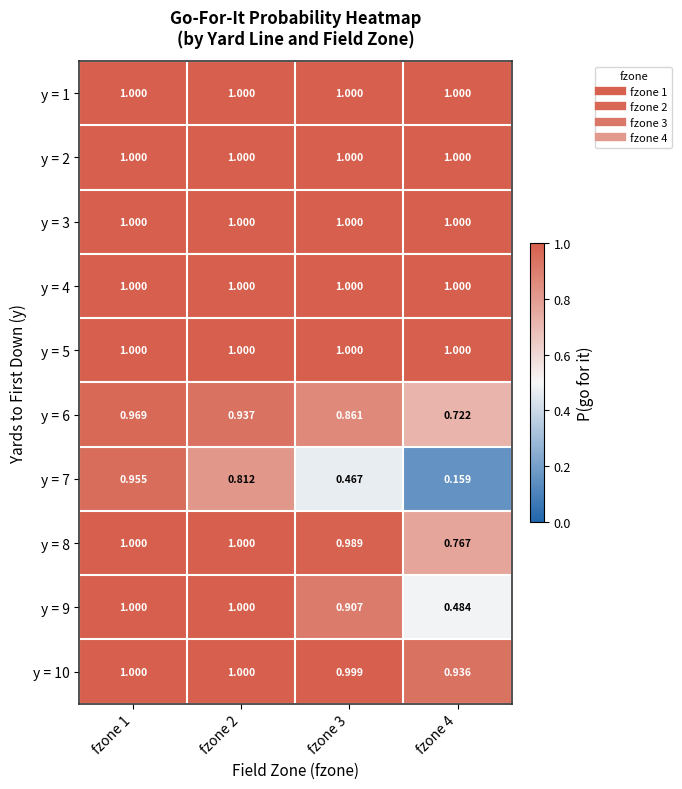

Is the value of y = 7 at fzone 2 greater than the value of y = 3 at fzone 2?

No